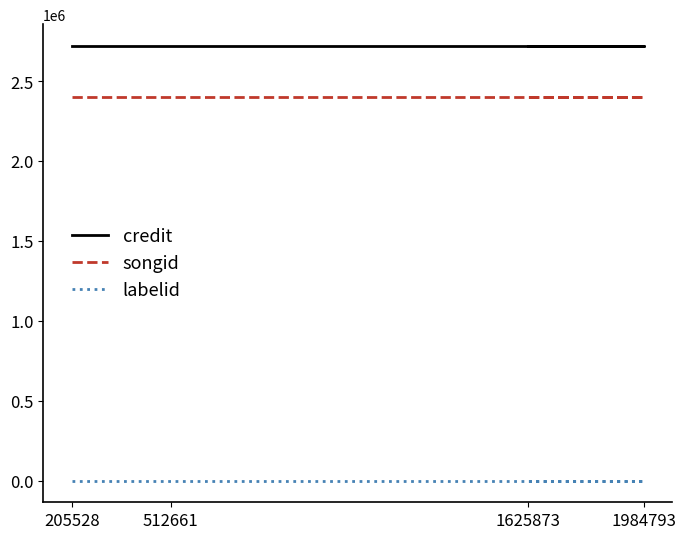

Count the number of data series in this chart.

3